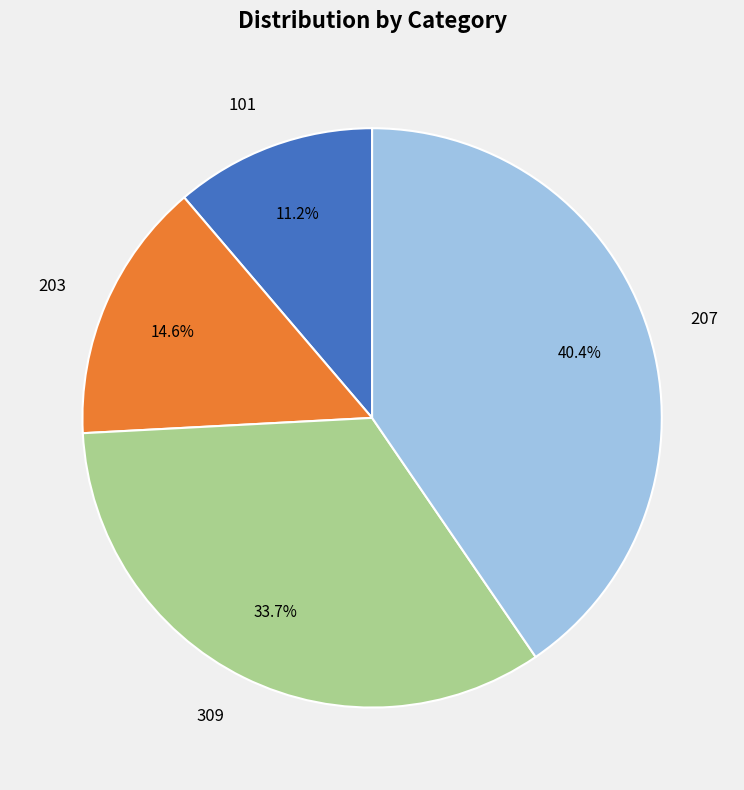

Count the number of slices in the pie.

4